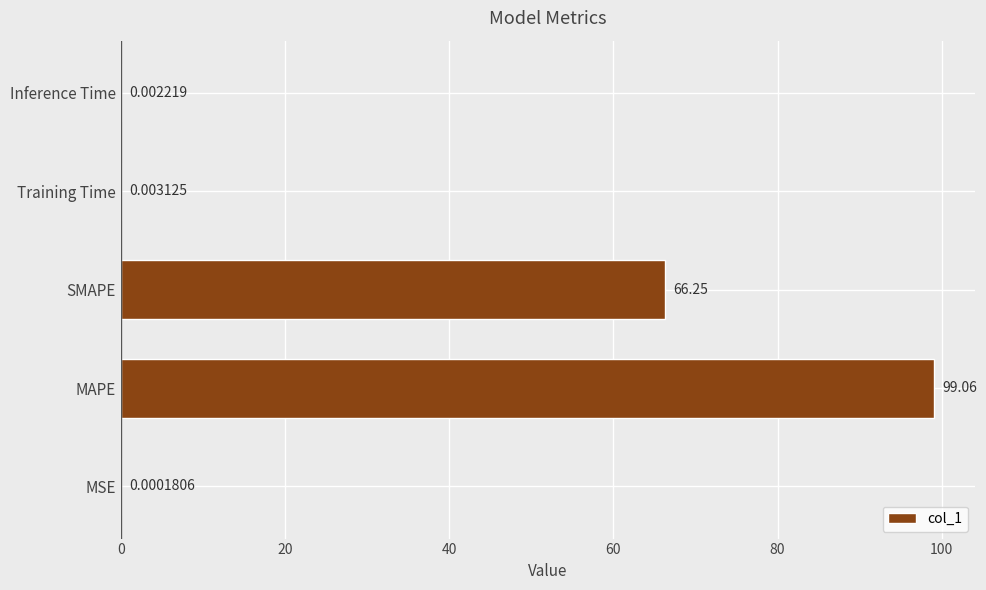

Between MAPE and MSE, which is larger?

MAPE